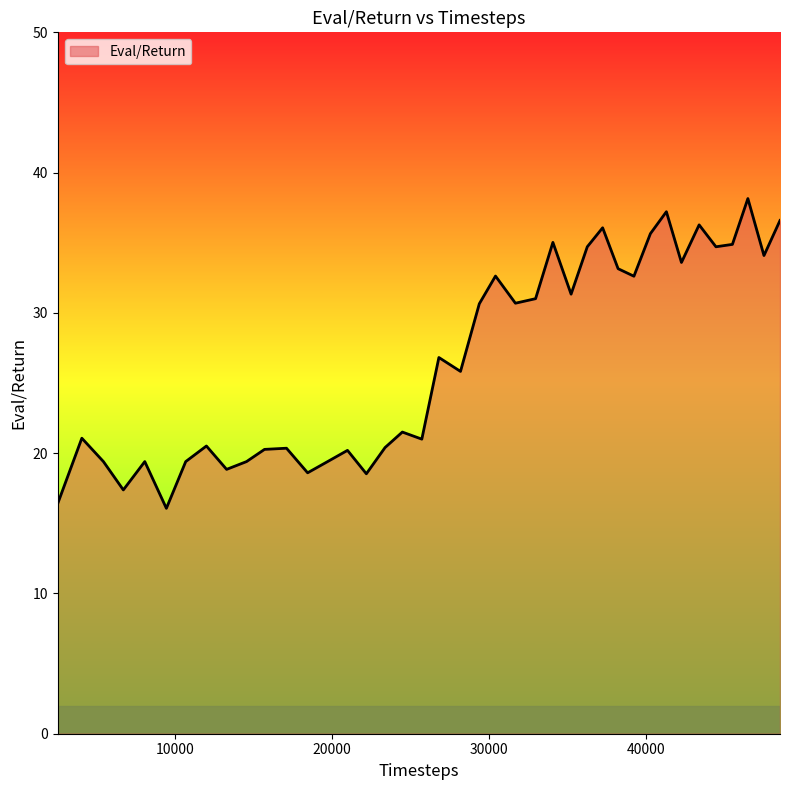

Does the chart have visible grid lines?

No